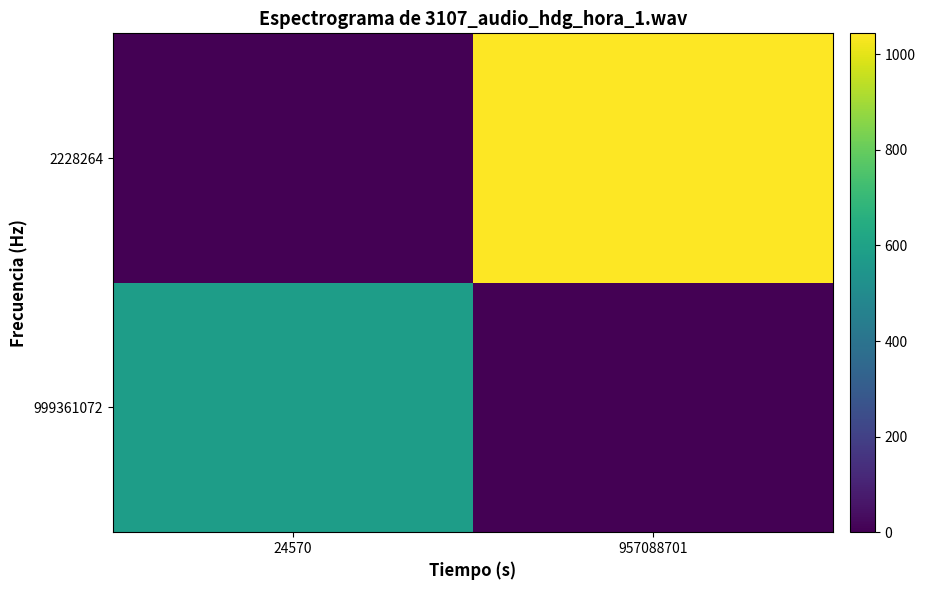

Reading left to right, transcribe all the data shown in this chart.

999361072: 24570=579.8	957088701=0.0
2228264: 24570=0.0	957088701=1043.7